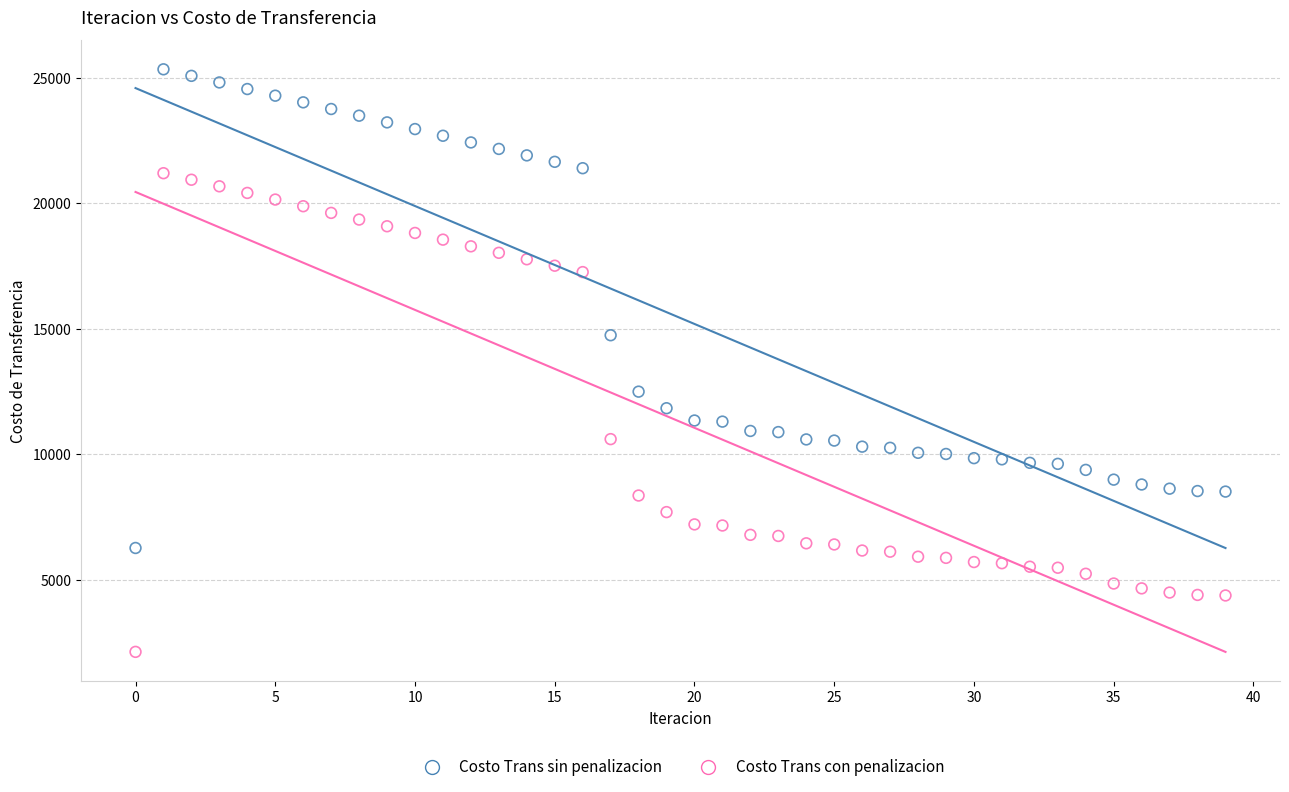

Which series reaches the minimum Y coordinate?

Costo Trans con penalizacion